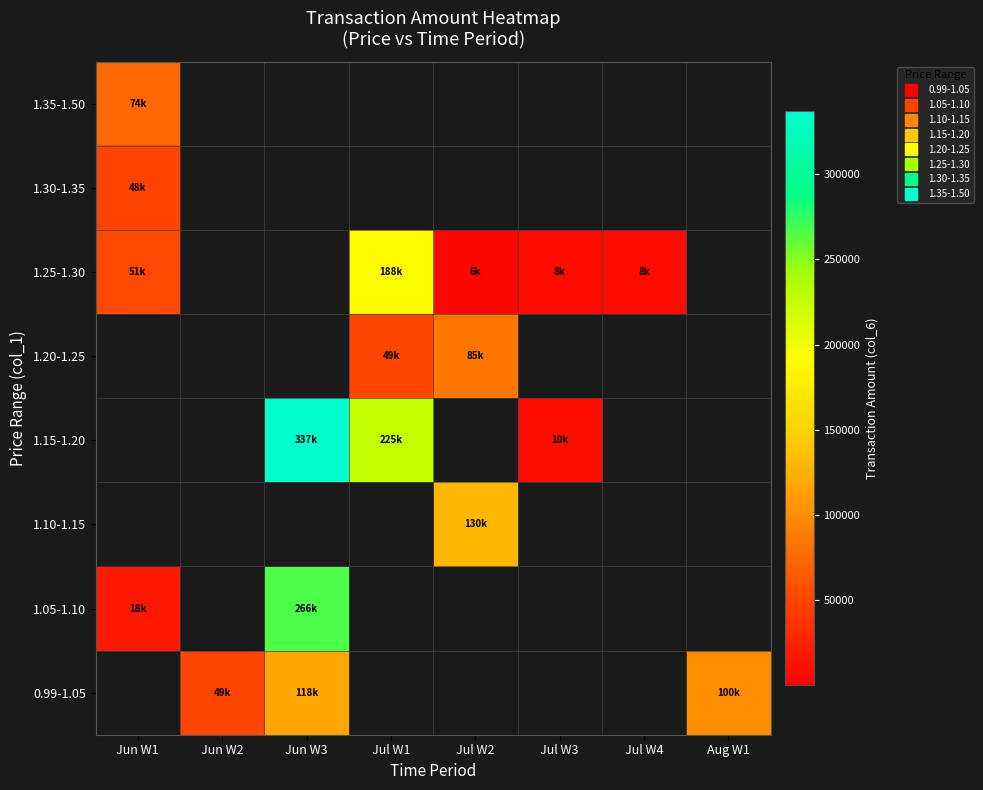

What is the greatest value displayed?

337020.0